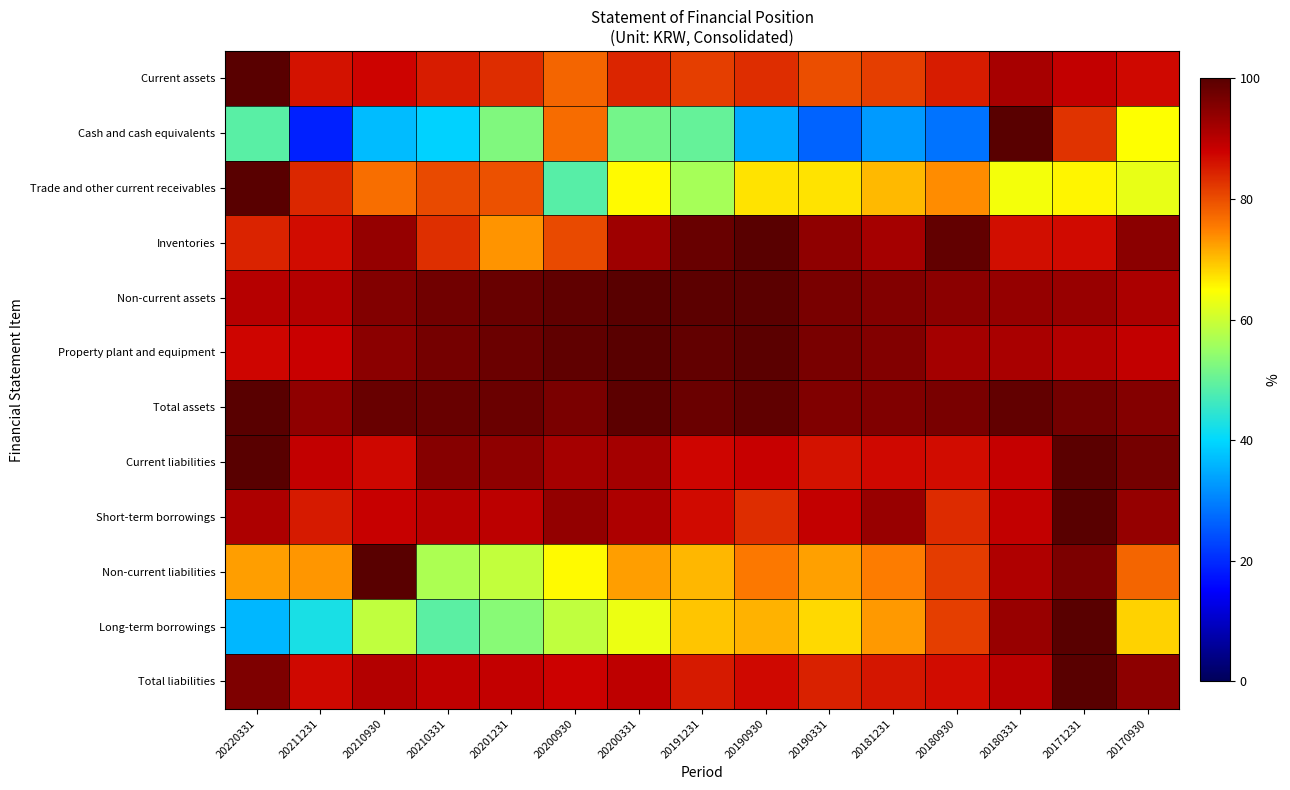

At which category does the chart reach its peak across all series?

20220331